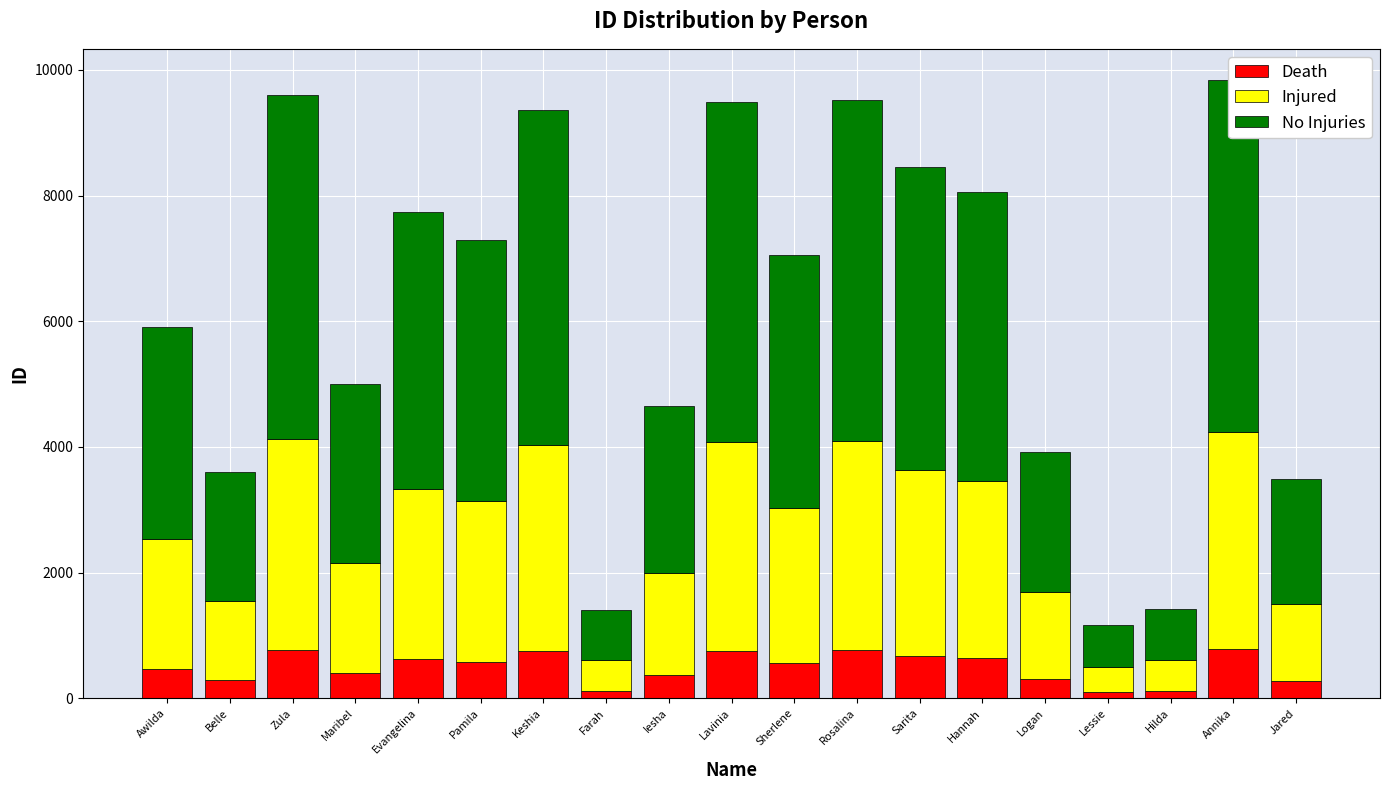

Rank the series at Zula from highest to lowest value.

No Injuries, Injured, Death